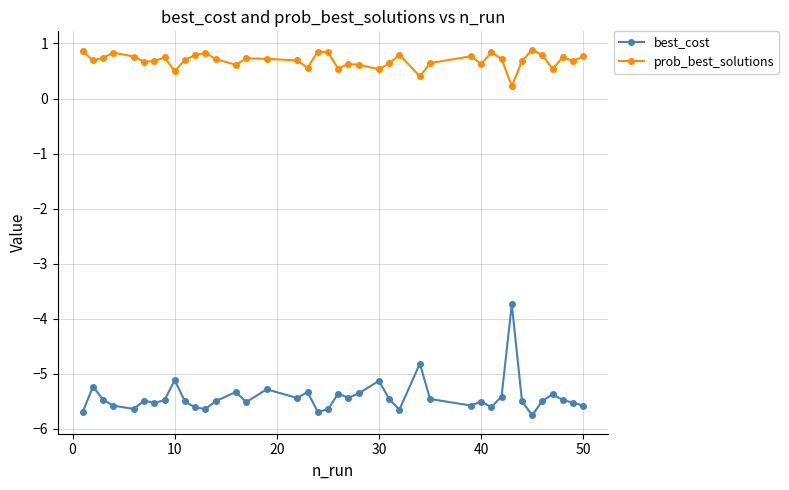

What is the minimum value shown in the chart?

-5.8